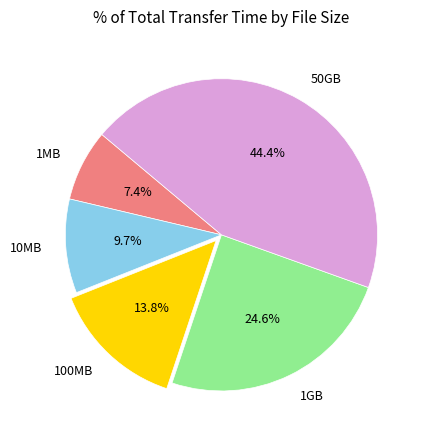

To the nearest percent, what percentage of the pie is 10MB?

10%